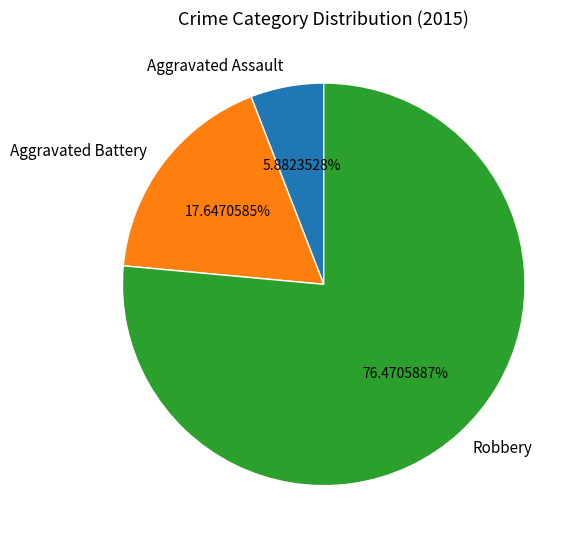

What percentage do Aggravated Battery and Aggravated Assault together represent?

23.5%